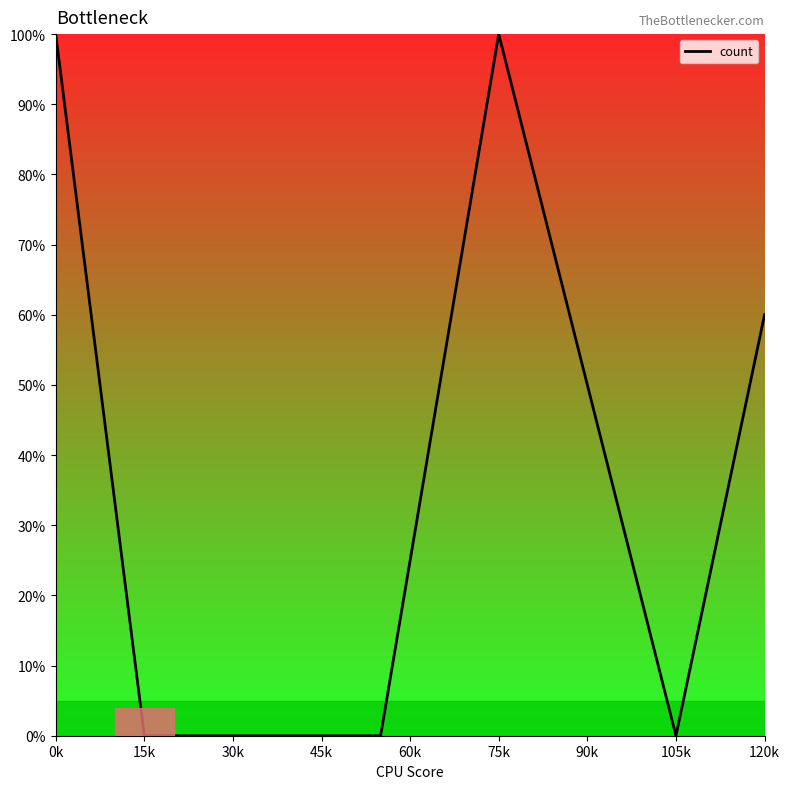

What is the maximum value shown in the chart?

100